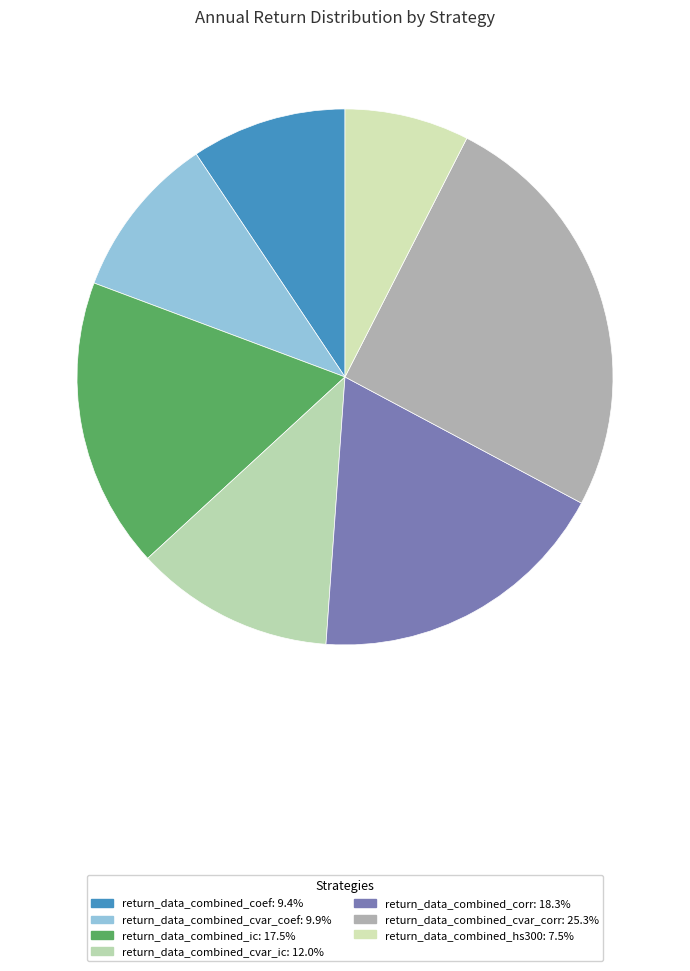

Count the number of slices in the pie.

7